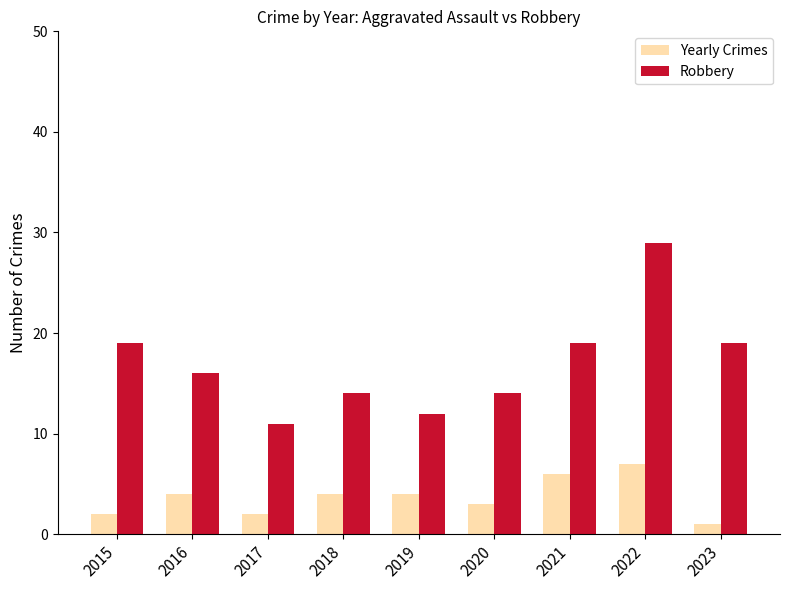

How many bars are there in total?

18